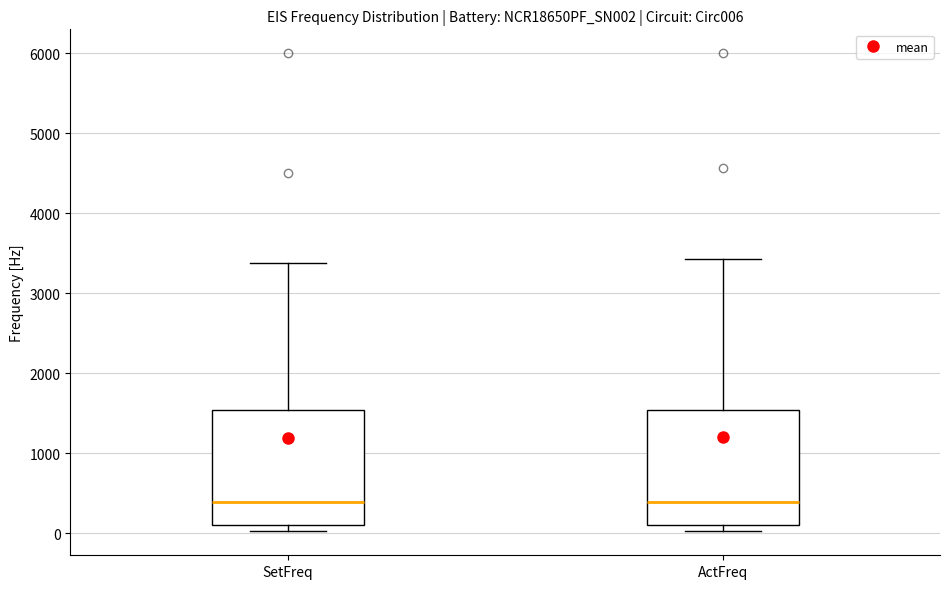

Where does the upper whisker of the box for SetFreq end on the y-axis? The values are not printed on the chart, so give them approximately, as read against the axis.

3400